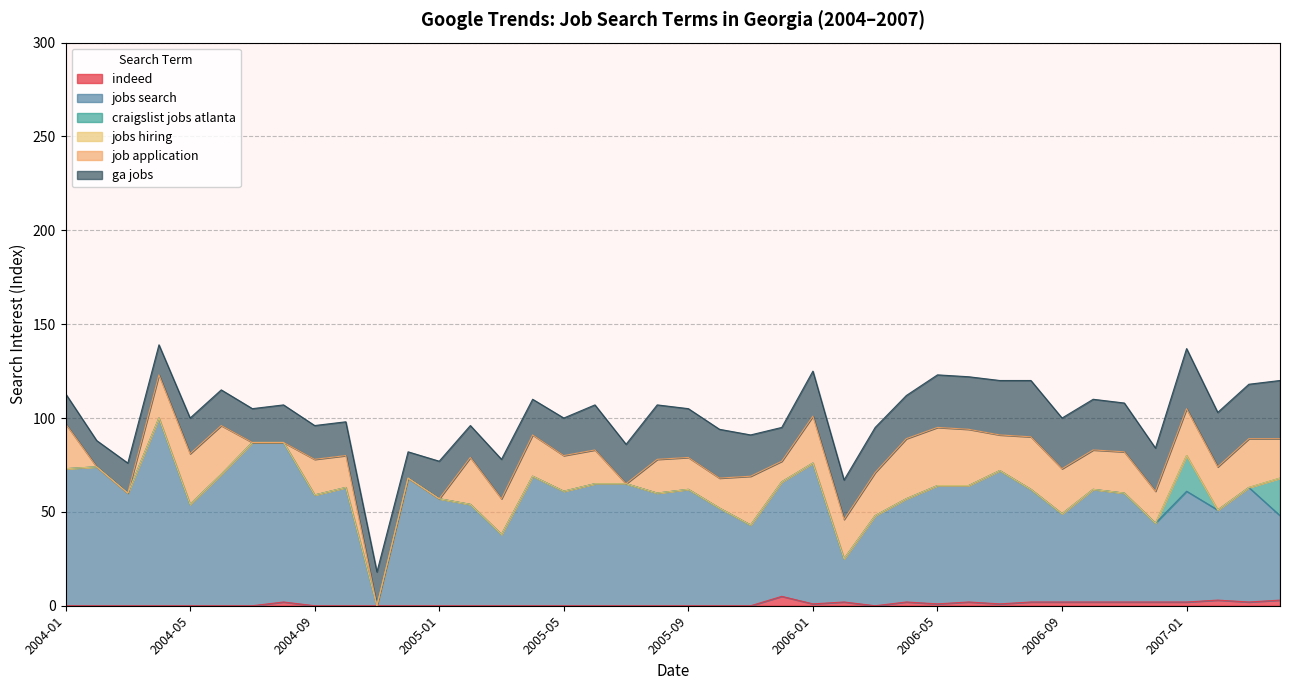

What is the total value across all series at 2005-09?

105